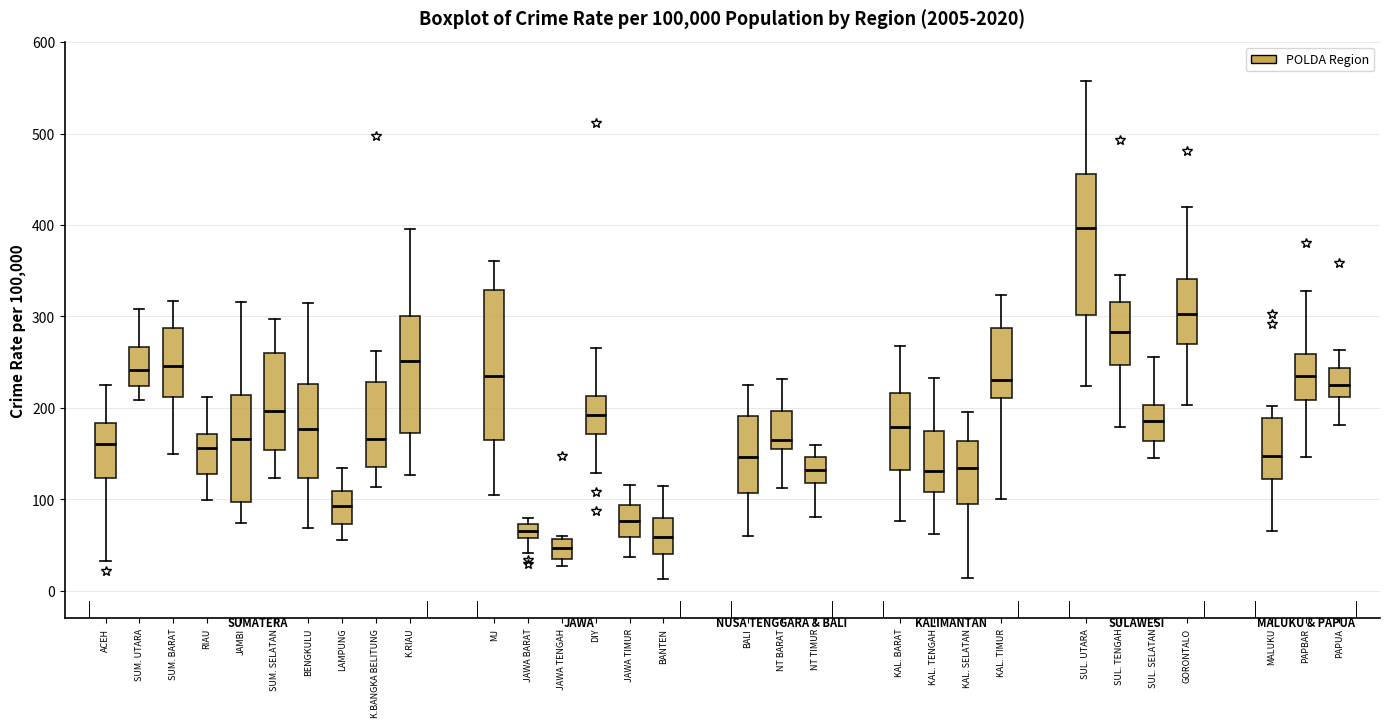

Reading left to right, read every box against the y-axis: the position of its median line, the range the box covers, and the ends of its whiskers. The values are not printed on the chart, so give them approximately, as read against the axis.

ACEH: median 160, box 120 to 180, whiskers 30 to 230
SUM. UTARA: median 240, box 220 to 270, whiskers 210 to 310
SUM. BARAT: median 250, box 210 to 290, whiskers 150 to 320
RIAU: median 160, box 130 to 170, whiskers 100 to 210
JAMBI: median 170, box 100 to 210, whiskers 70 to 320
SUM. SELATAN: median 200, box 150 to 260, whiskers 120 to 300
BENGKULU: median 180, box 120 to 230, whiskers 70 to 320
LAMPUNG: median 90, box 70 to 110, whiskers 60 to 130
K.BANGKA BELITUNG: median 170, box 140 to 230, whiskers 110 to 260
K.RIAU: median 250, box 170 to 300, whiskers 130 to 400
MJ: median 230, box 170 to 330, whiskers 110 to 360
JAWA BARAT: median 70 (inside the box), box 60 to 70, whiskers 40 to 80
JAWA TENGAH: median 50, box 30 to 60, whiskers 30 (just below the box's lower edge) to 60 (just above the box's upper edge)
DIY: median 190, box 170 to 210, whiskers 130 to 270
JAWA TIMUR: median 80, box 60 to 90, whiskers 40 to 120
BANTEN: median 60, box 40 to 80, whiskers 10 to 120
BALI: median 150, box 110 to 190, whiskers 60 to 230
NT BARAT: median 160 (just above the box's lower edge), box 160 to 200, whiskers 110 to 230
NT TIMUR: median 130, box 120 to 150, whiskers 80 to 160
KAL. BARAT: median 180, box 130 to 220, whiskers 80 to 270
KAL. TENGAH: median 130, box 110 to 170, whiskers 60 to 230
KAL. SELATAN: median 130, box 100 to 160, whiskers 10 to 200
KAL. TIMUR: median 230, box 210 to 290, whiskers 100 to 320
SUL. UTARA: median 400, box 300 to 460, whiskers 220 to 560
SUL. TENGAH: median 280, box 250 to 320, whiskers 180 to 350
SUL. SELATAN: median 190, box 160 to 200, whiskers 150 to 260
GORONTALO: median 300, box 270 to 340, whiskers 200 to 420
MALUKU: median 150, box 120 to 190, whiskers 70 to 200
PAPBAR: median 230, box 210 to 260, whiskers 150 to 330
PAPUA: median 230, box 210 to 240, whiskers 180 to 260